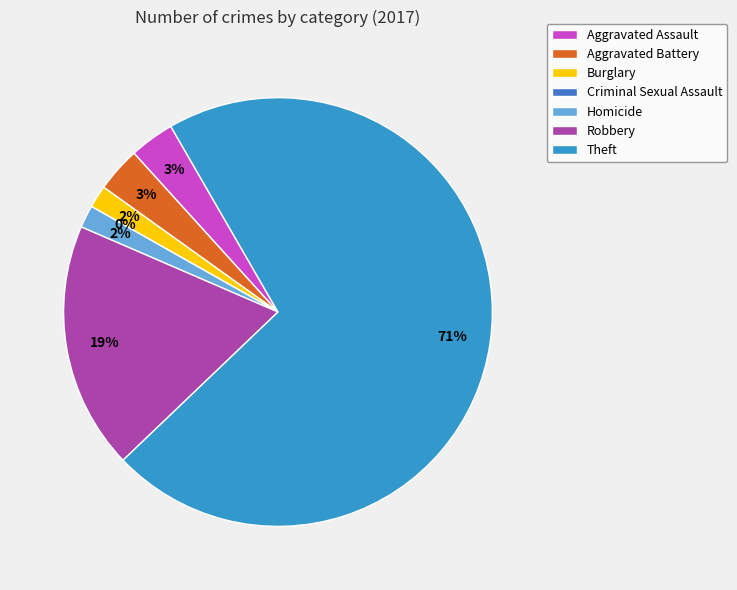

Is there a majority slice in this chart?

Yes